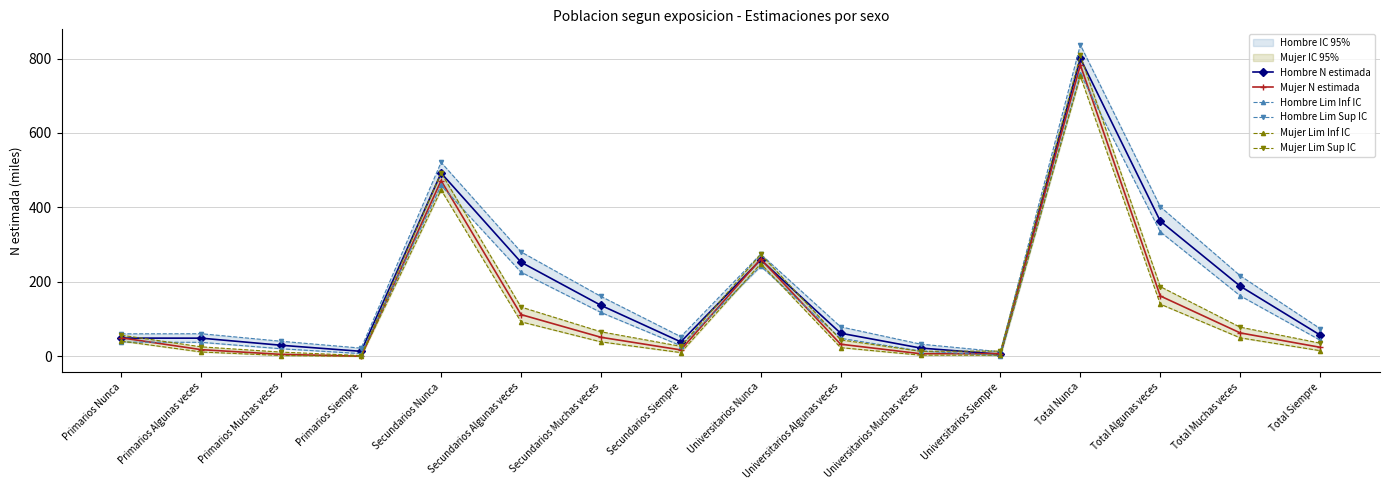

Where is Mujer Lim Sup IC nearest to the value 405?

Secundarios Nunca